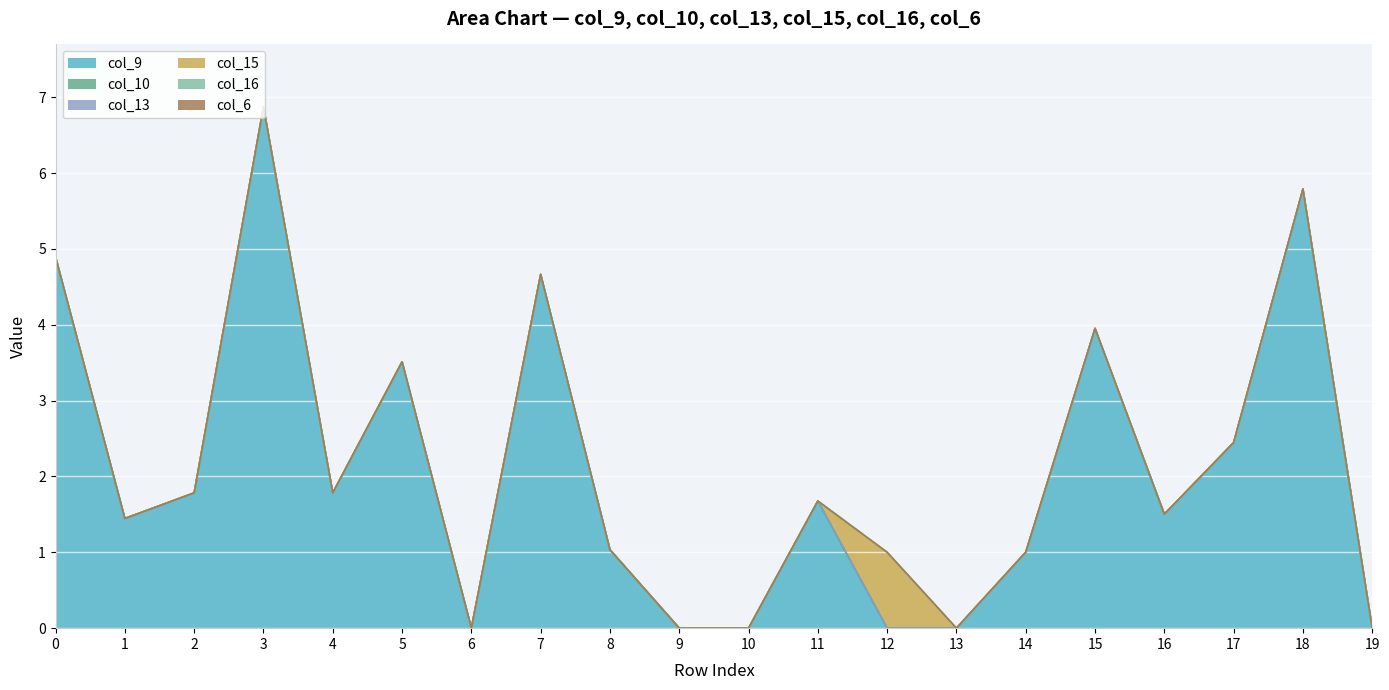

Which category has the highest value in the col_9 series?

3